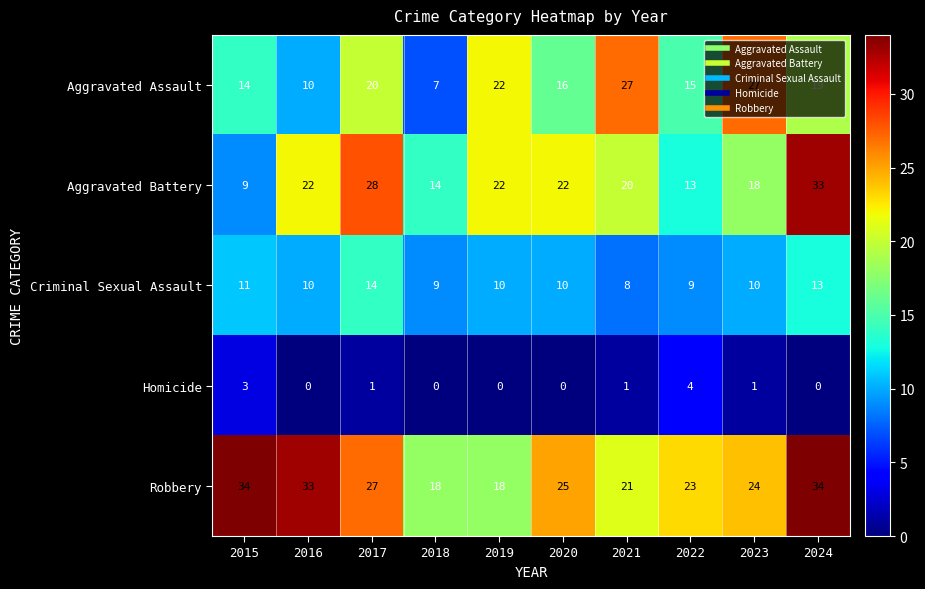

True or false: Aggravated Assault has a value of 22 at 2019.

True